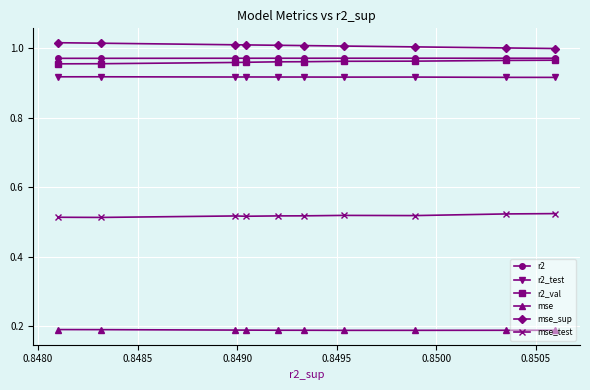

What is the sum of all mse_test values?

5.2